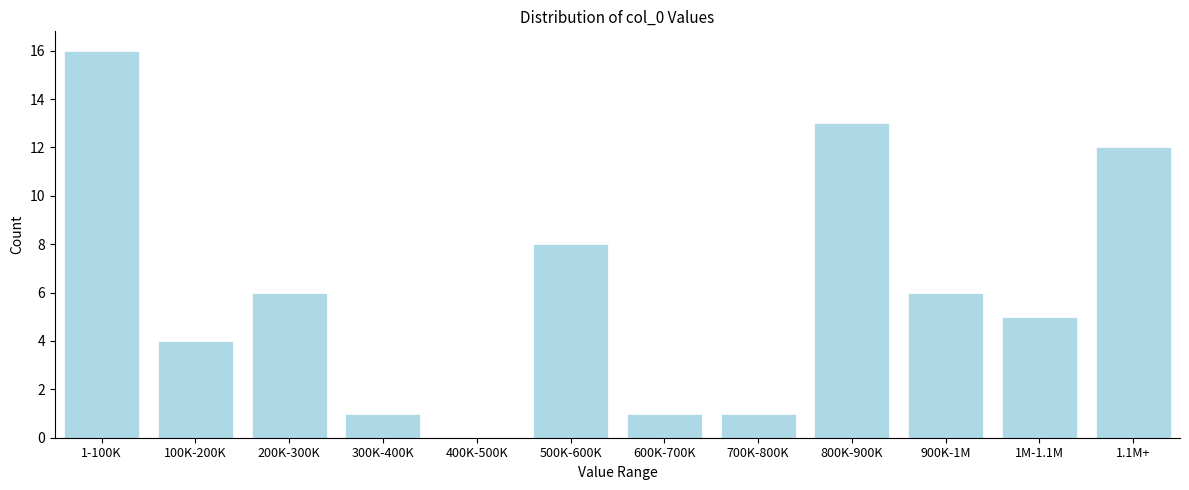

Reading right to left, transcribe all the data shown in this chart.

1.1M+=12	1M-1.1M=5	900K-1M=6	800K-900K=13	700K-800K=1	600K-700K=1	500K-600K=8	400K-500K=0	300K-400K=1	200K-300K=6	100K-200K=4	1-100K=16